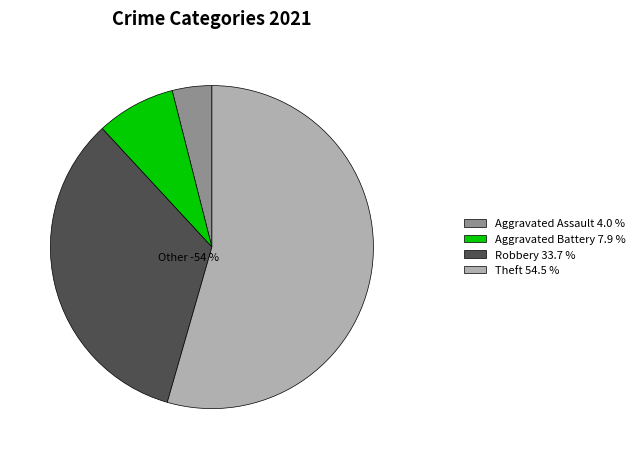

What percentage is the Theft slice, to the nearest percent?

54%